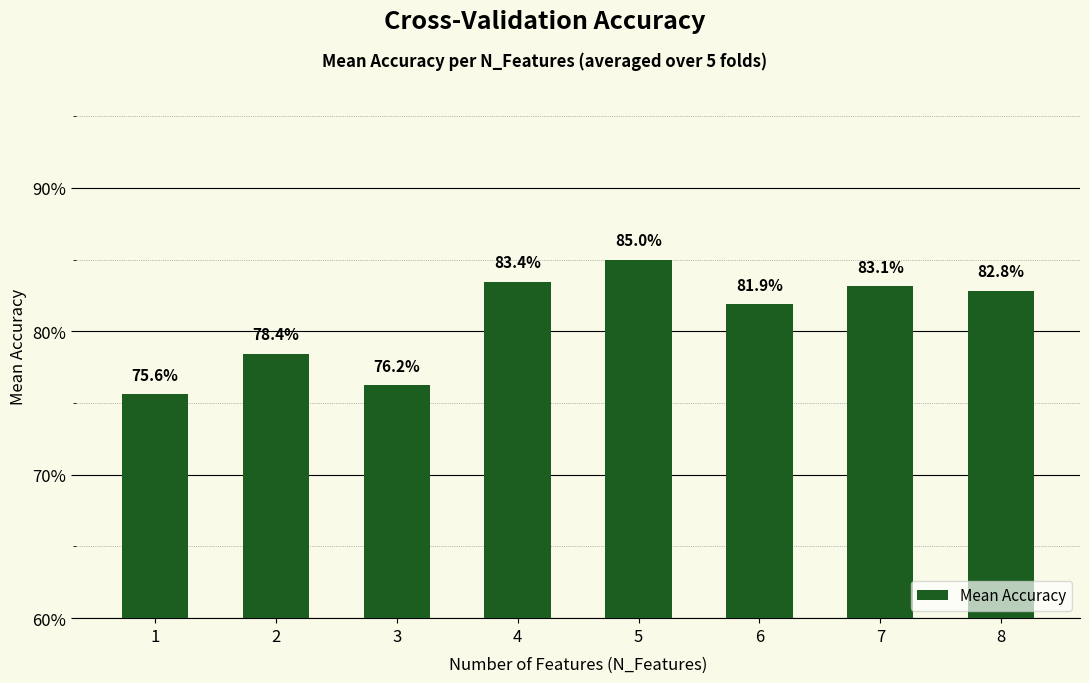

Which category has the highest value across all series?

5